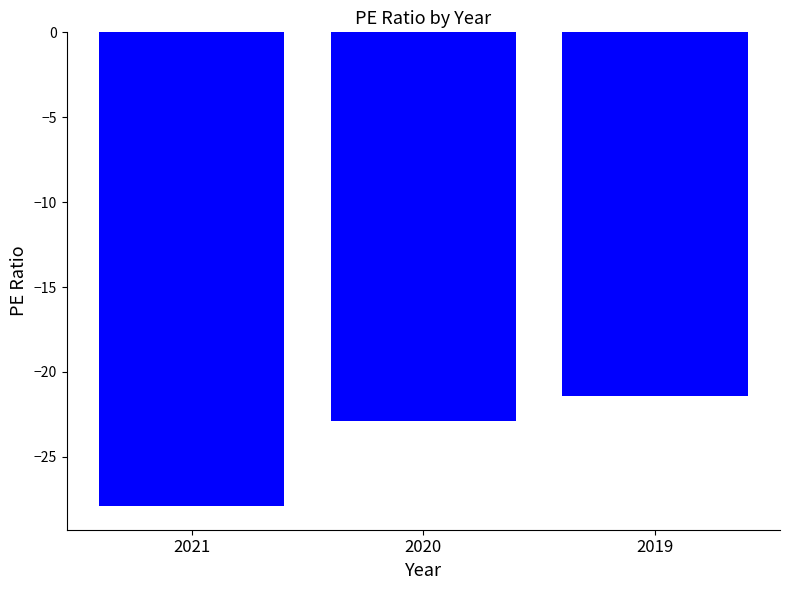

Read the value at 2019.

-21.4